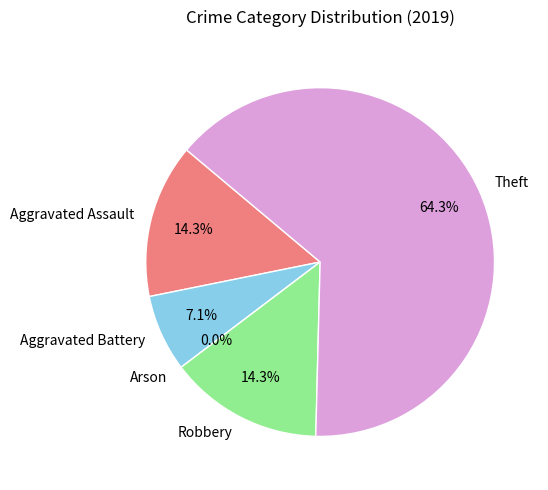

How many segments does this pie chart have?

5